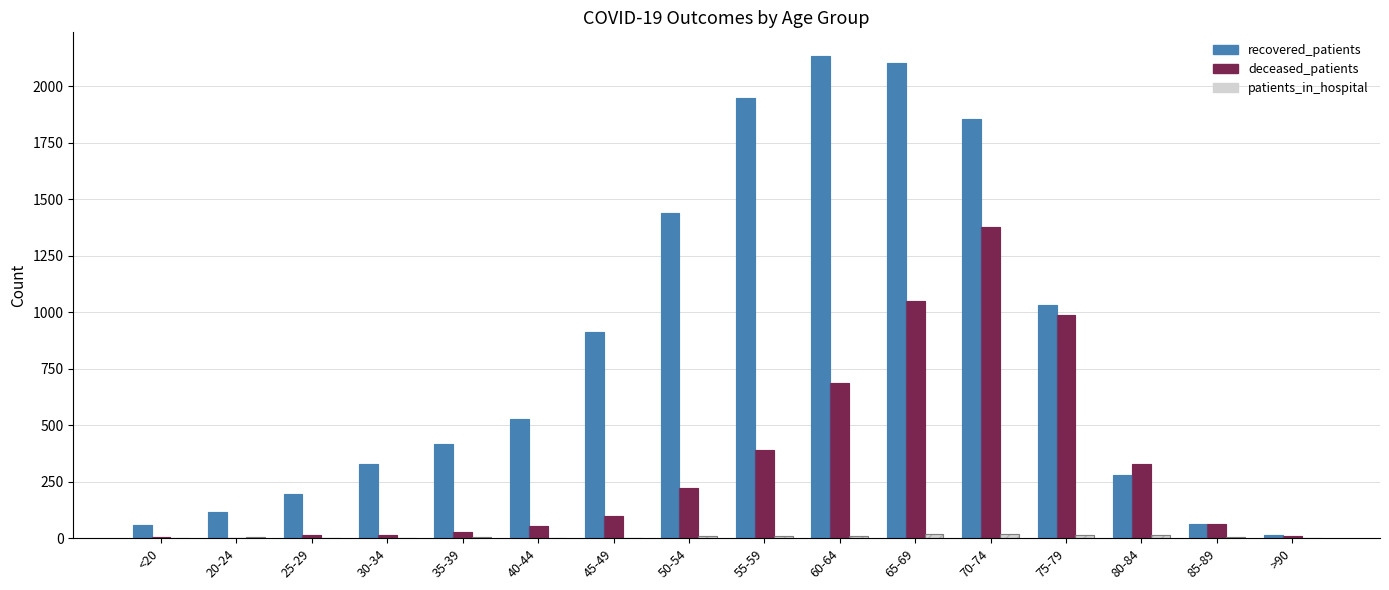

How many values in the patients_in_hospital series are below 4?

6